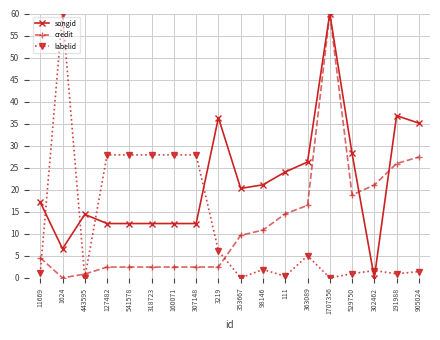

What is the spread (max minus min) of values at 1624?

60.0